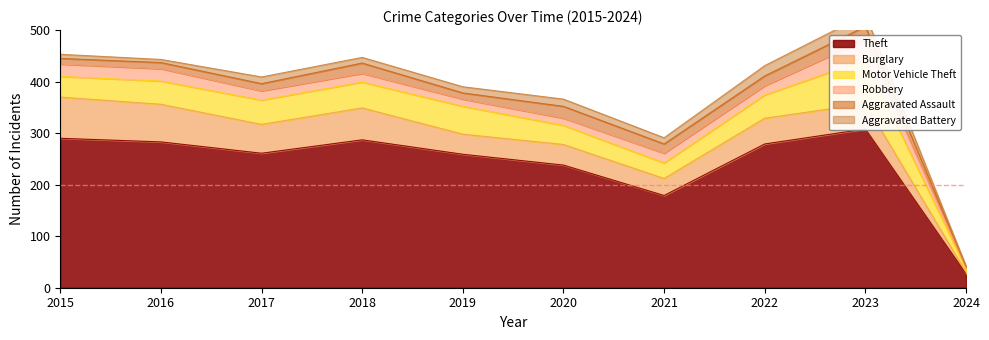

What is the difference between the maximum and minimum values in the Aggravated Battery series?

22